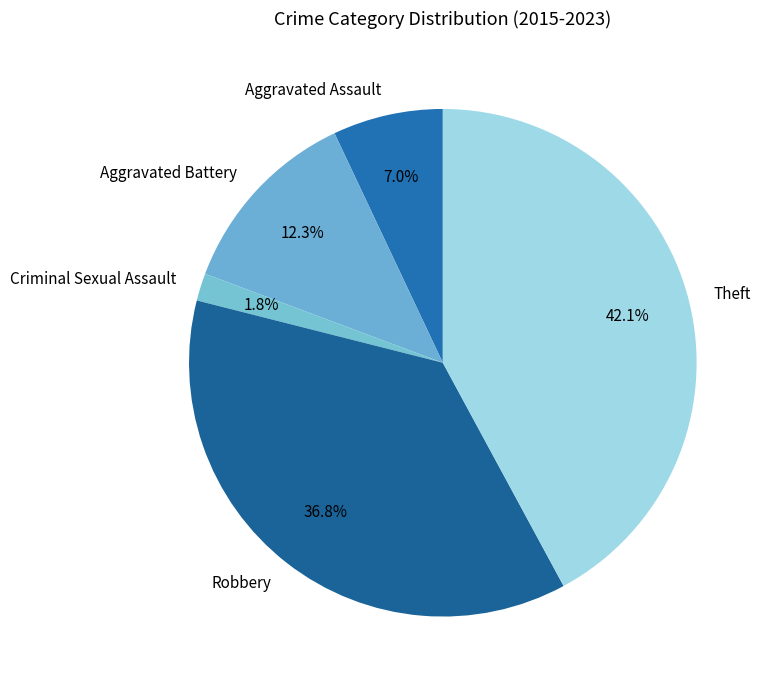

Is there a majority slice in this chart?

No